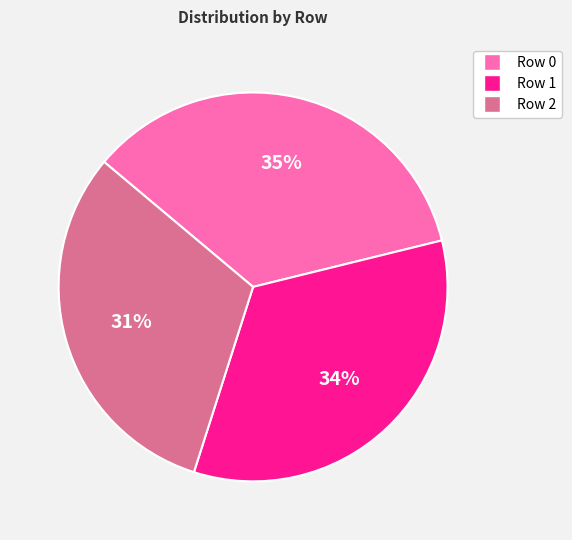

To the nearest percent, what is the difference between the Row 2 and Row 1 slice percentages?

3%